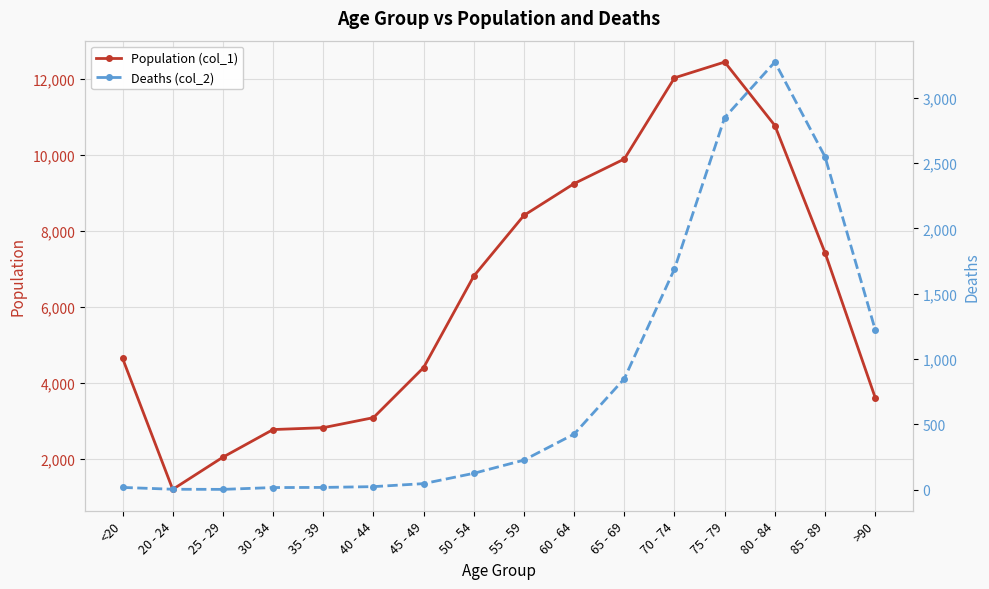

List the series in order of their overall mean, highest first.

Population (col_1), Deaths (col_2)